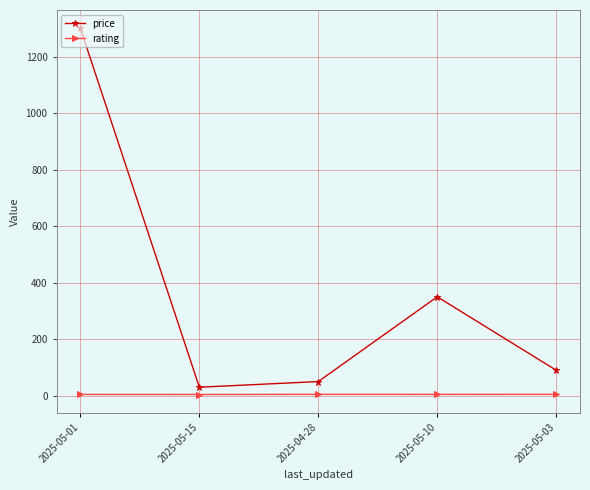

At which category is the sum across all series the highest?

2025-05-01